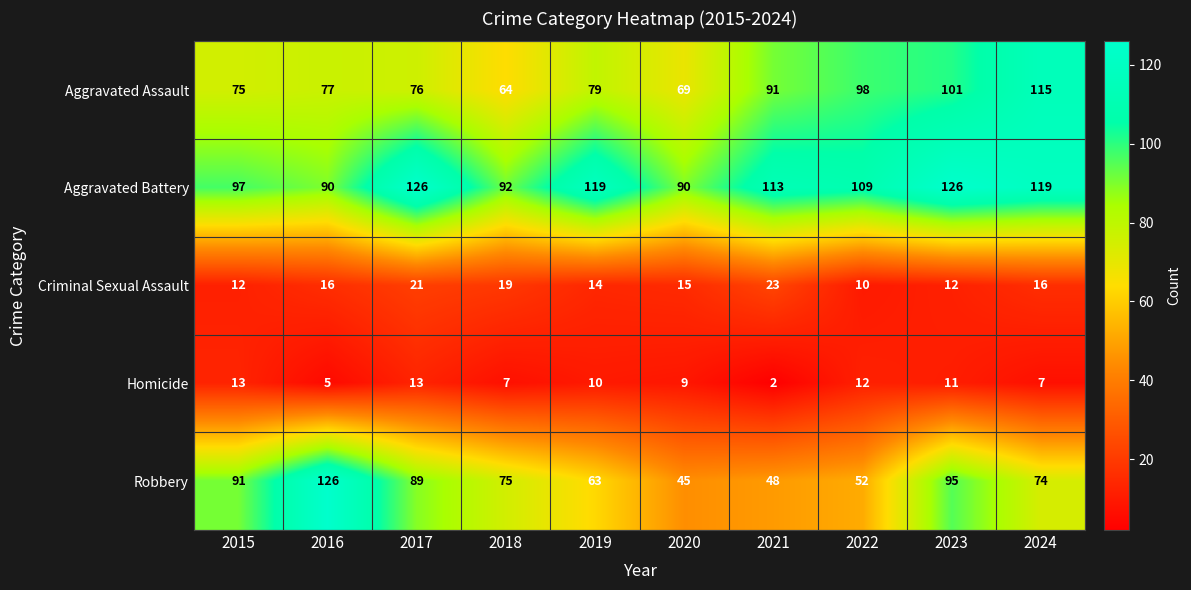

True or false: Robbery has a value of 30 at 2017.

False